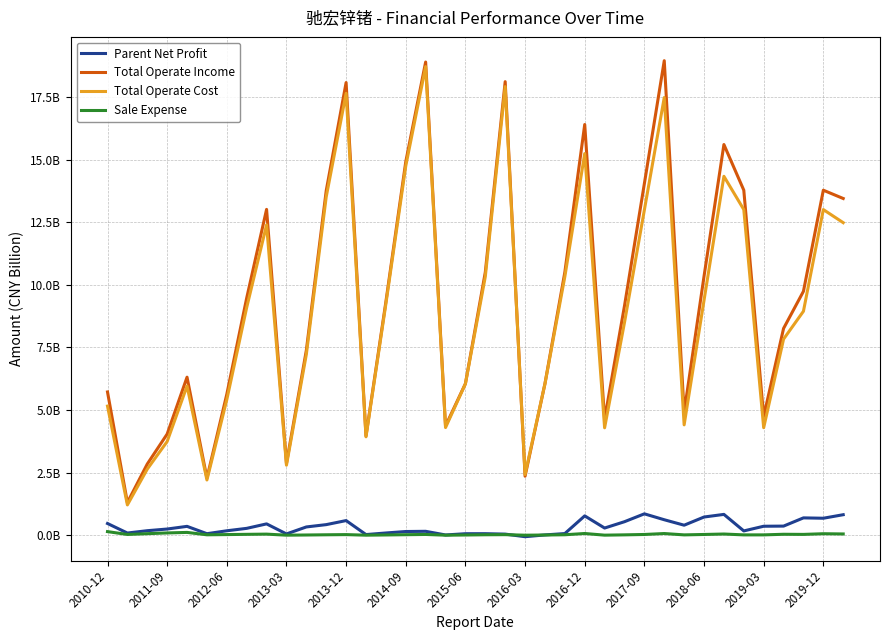

What is the average value of the Total Operate Income series?

9.4